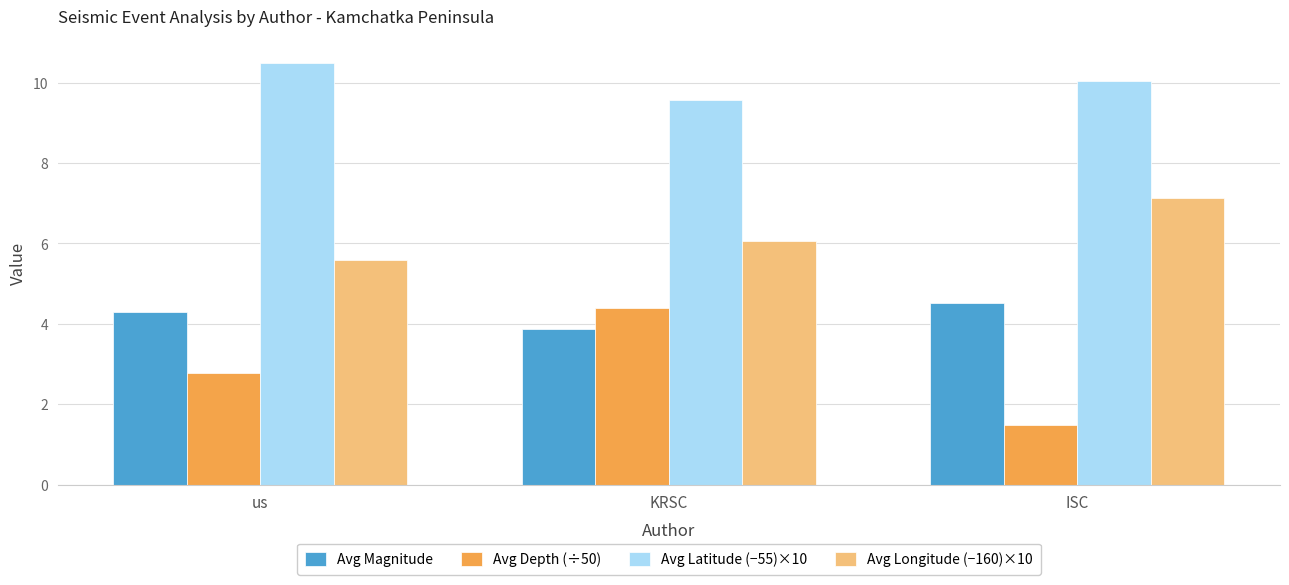

What is the total value across all series at KRSC?

23.9